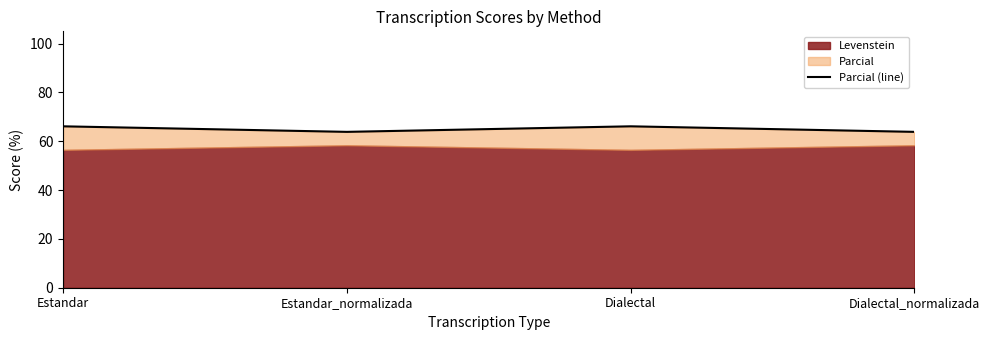

The value at Estandar is 117.1. True or false?

False